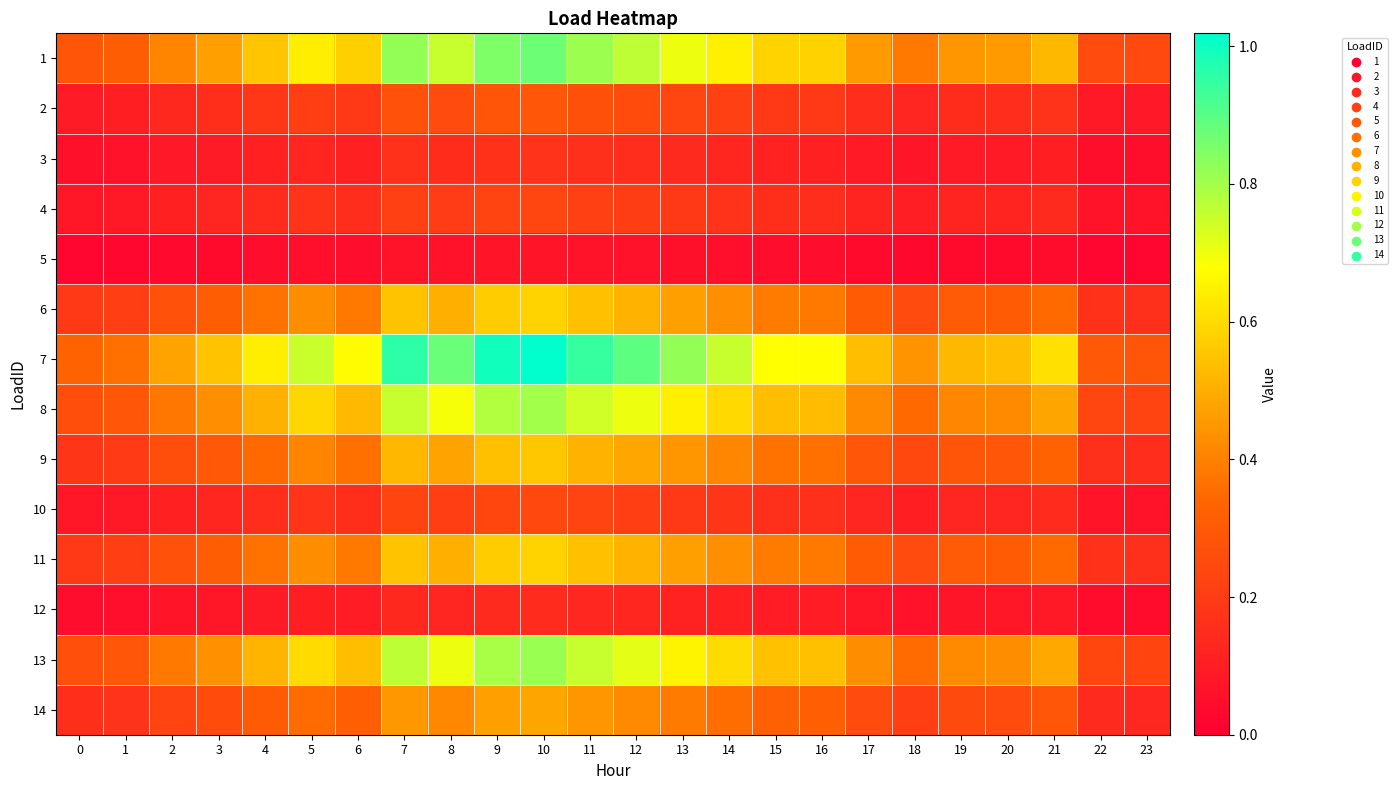

Which label corresponds to the smallest value in the chart?

23